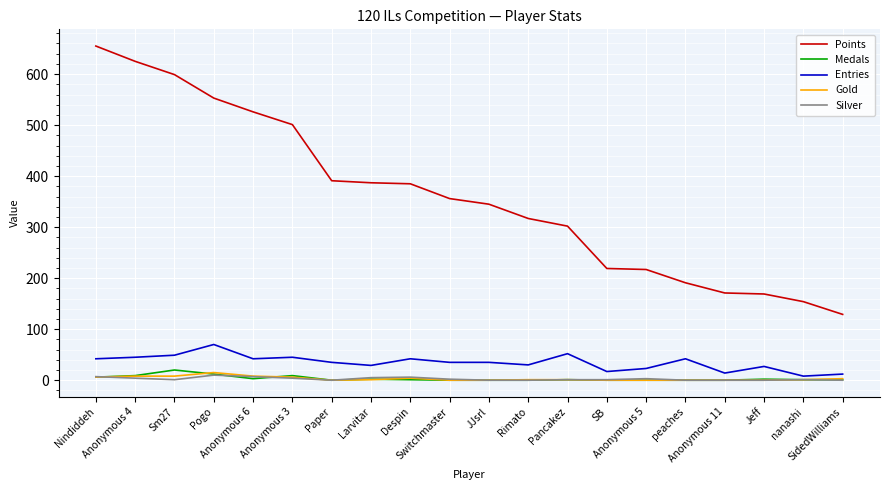

True or false: Entries and Points cross at least once.

False